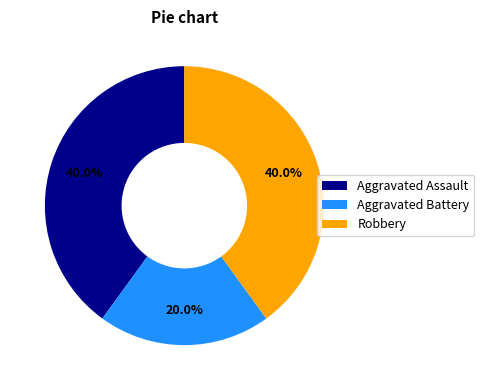

Is Aggravated Battery the majority of the pie?

No